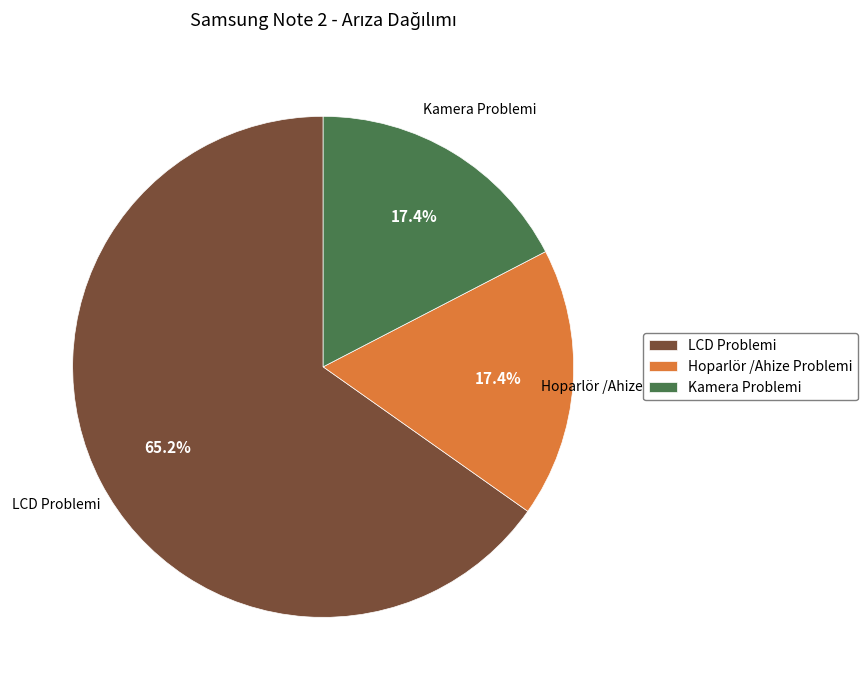

What is the largest slice in the pie chart?

LCD Problemi